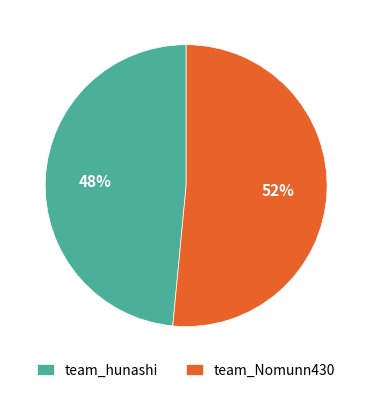

Which slice represents more than half of the pie?

team_Nomunn430